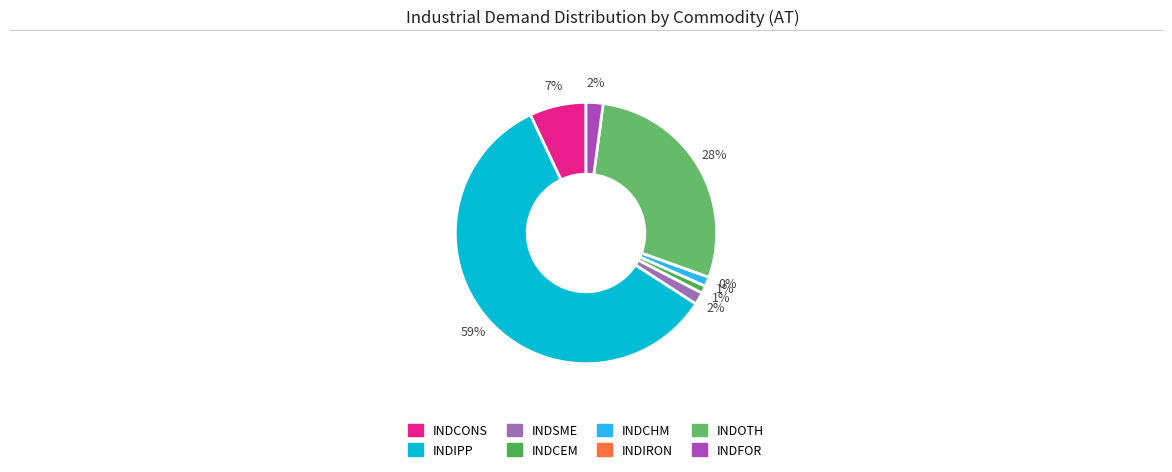

To the nearest percent, what is the average slice percentage?

12%